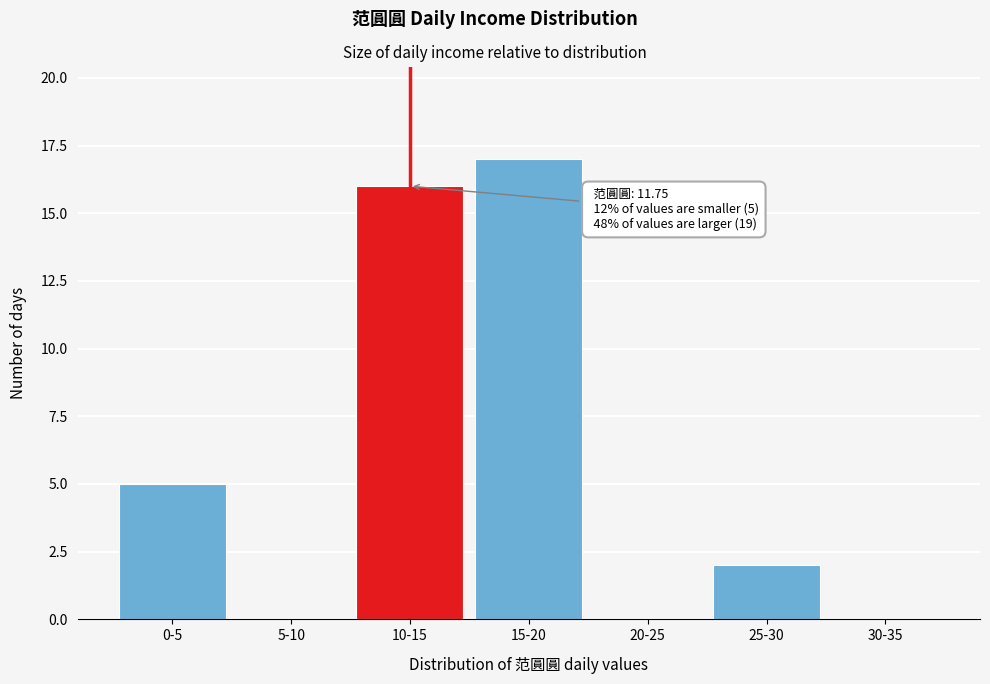

Reading right to left, what are all the values shown in this chart?

30-35=0	25-30=2	20-25=0	15-20=17	10-15=16	5-10=0	0-5=5